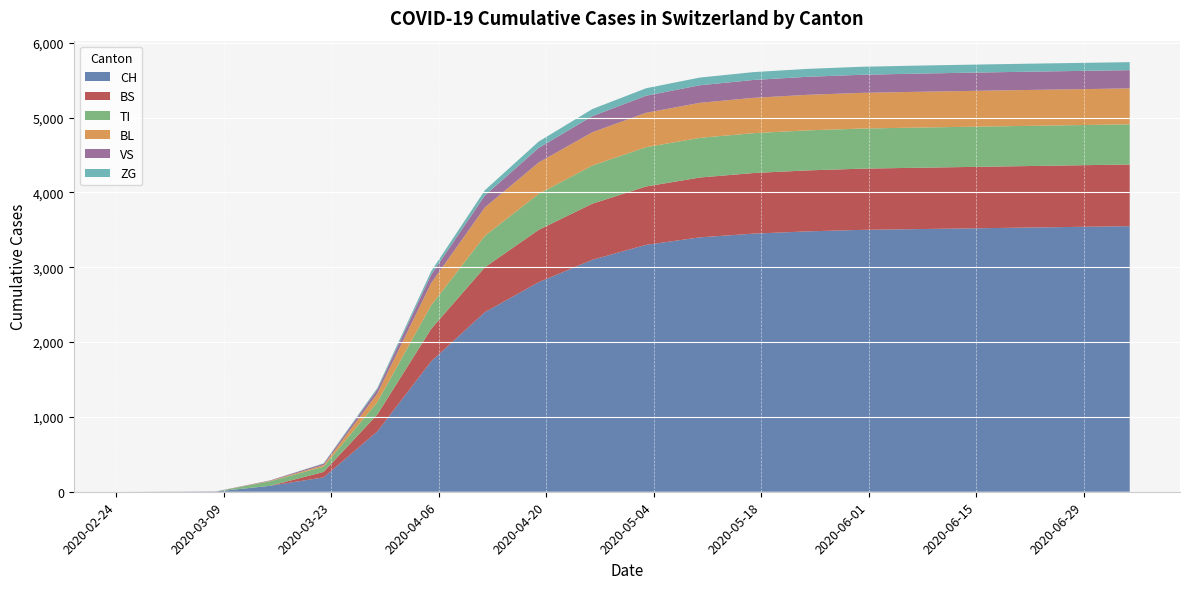

Reading left to right, extract all data points from this chart.

CH: 0=0	1=0	2=3	3=79	4=192	5=806	6=1742	7=2400	8=2800	9=3100	10=3300	11=3400	12=3450	13=3480	14=3500	15=3510	16=3520	17=3530	18=3540	19=3550
BS: 0=0	1=0	2=0	3=0	4=73	5=228	6=434	7=600	8=700	9=750	10=780	11=800	12=810	13=815	14=818	15=820	16=821	17=822	18=823	19=824
TI: 0=0	1=0	2=0	3=61	4=70	5=165	6=314	7=420	8=480	9=510	10=525	11=530	12=533	13=535	14=536	15=537	16=537	17=537	18=537	19=537
BL: 0=0	1=0	2=0	3=5	4=21	5=115	6=298	7=380	8=420	9=445	10=460	11=468	12=472	13=475	14=477	15=478	16=479	17=480	18=480	19=480
VS: 0=0	1=2	2=2	3=6	4=19	5=54	6=112	7=160	8=195	9=215	10=228	11=235	12=239	13=241	14=242	15=243	16=244	17=244	18=244	19=244
ZG: 0=0	1=0	2=0	3=0	4=5	5=21	6=46	7=70	8=85	9=95	10=100	11=103	12=105	13=106	14=107	15=107	16=107	17=107	18=107	19=107